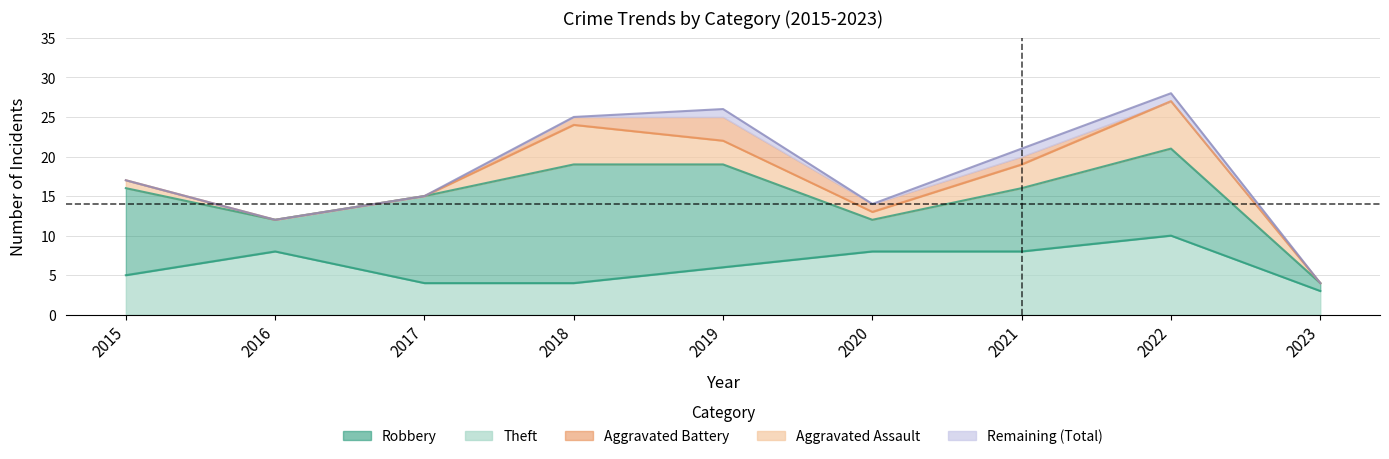

True or false: Aggravated Assault has more than 1 interior local peaks.

False